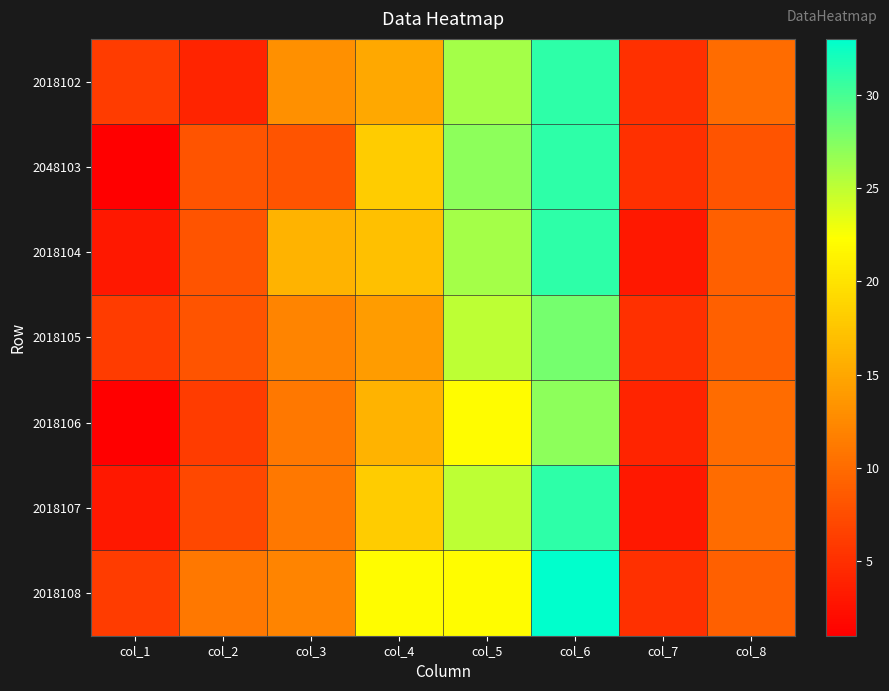

What is the total value across all series at col_5?

173